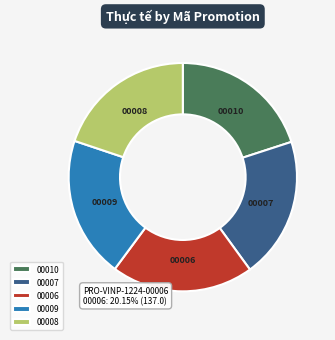

The 00006 slice represents 15% of the pie. True or false?

False